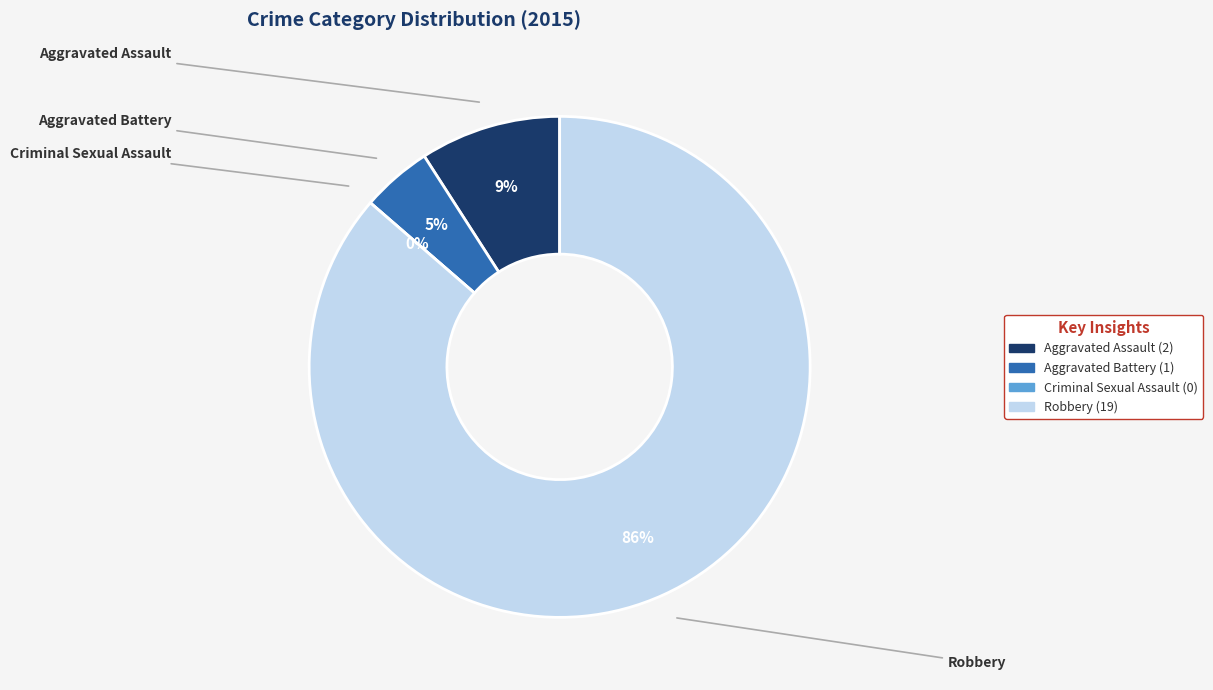

The Robbery slice represents 72% of the pie. True or false?

False